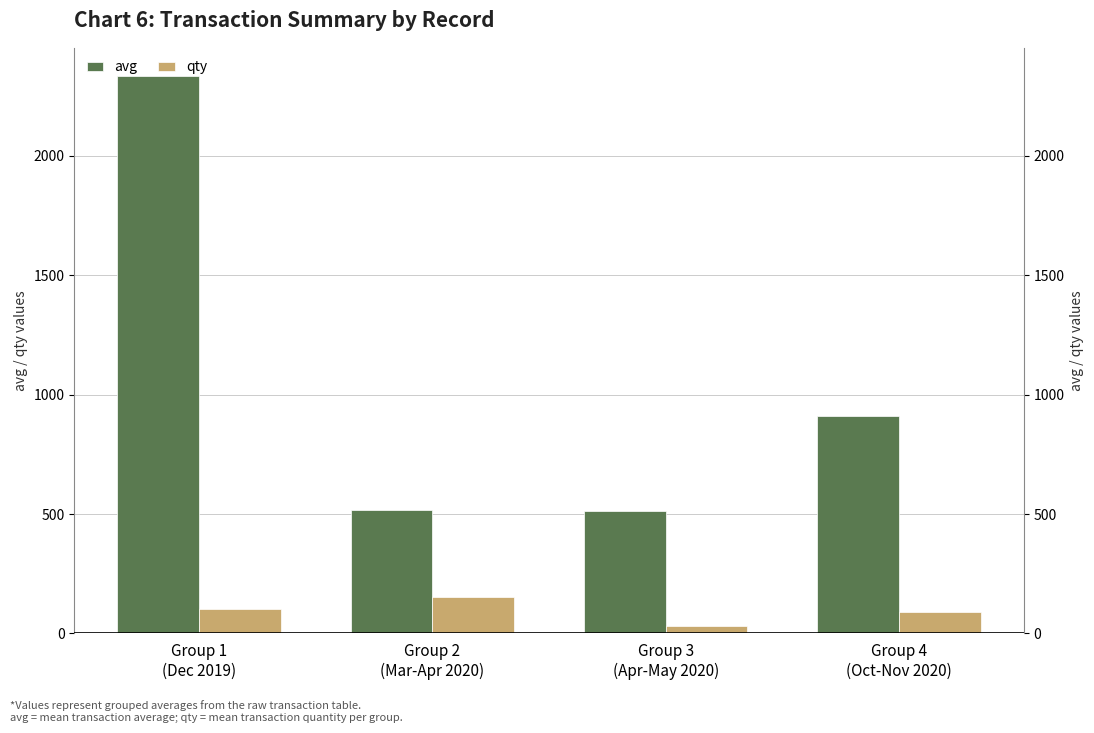

What is the spread (max minus min) of values at Group 3
(Apr-May 2020)?

481.8